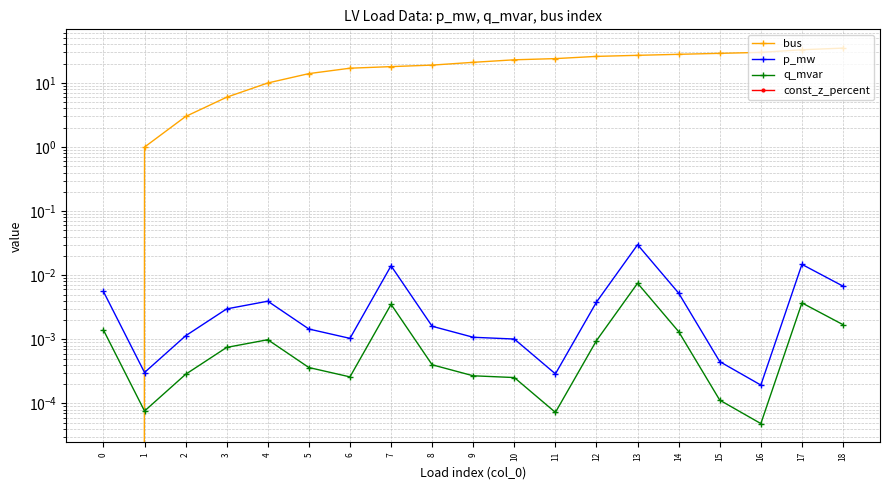

How many categories are shown in the chart?

19